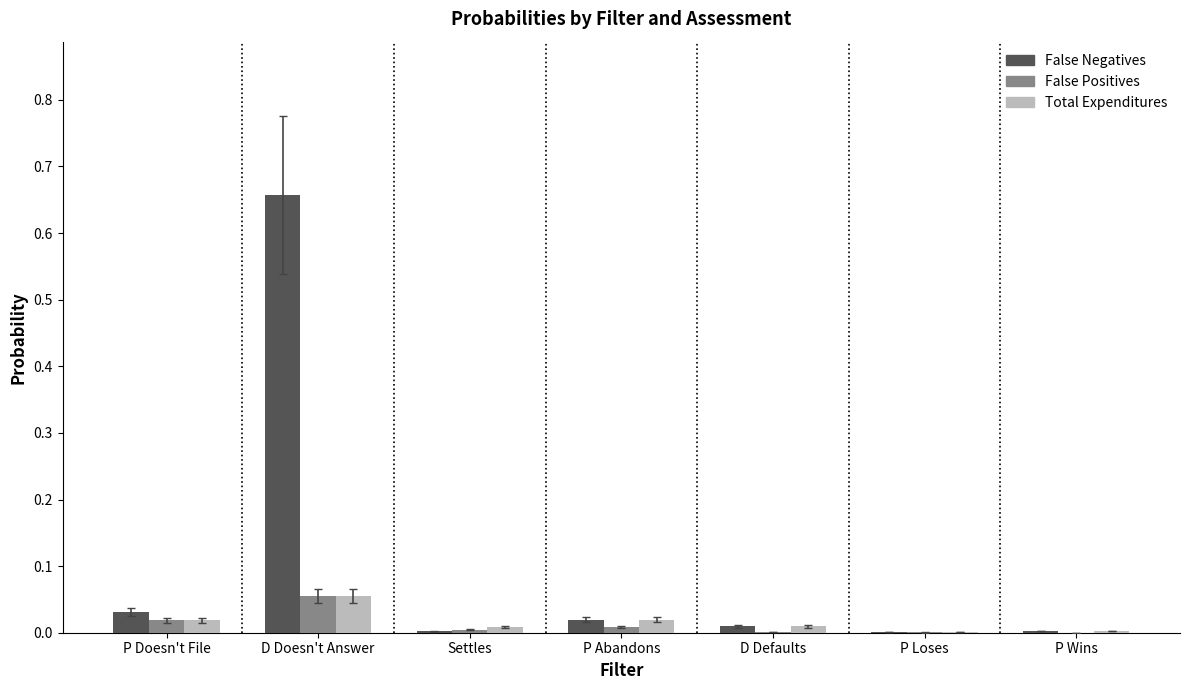

At which category is the sum across all series the highest?

D Doesn't Answer